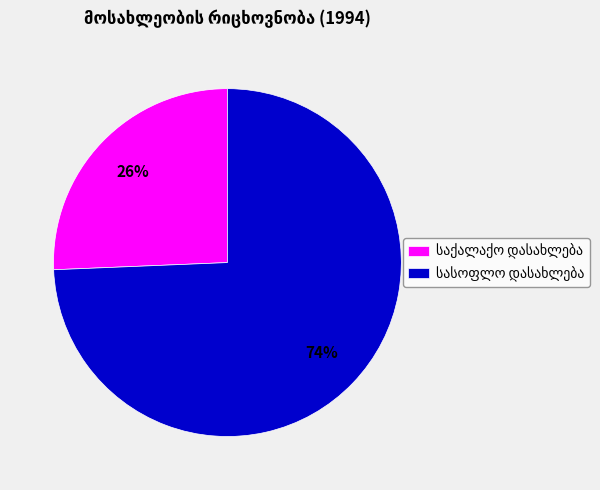

Count the number of slices in the pie.

2